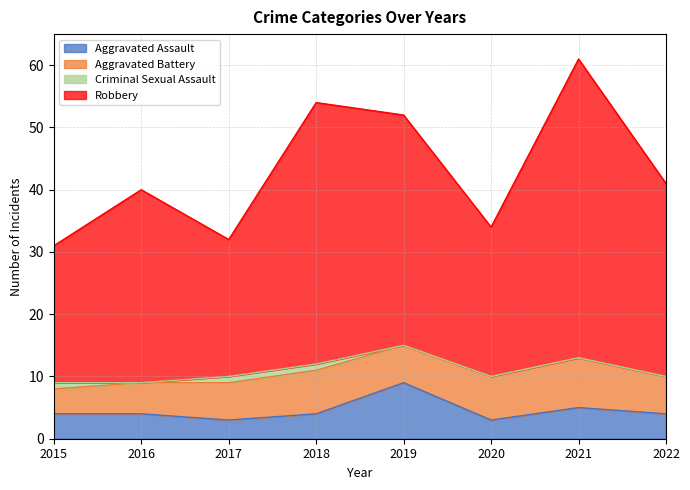

At which category is the sum across all series the highest?

2021